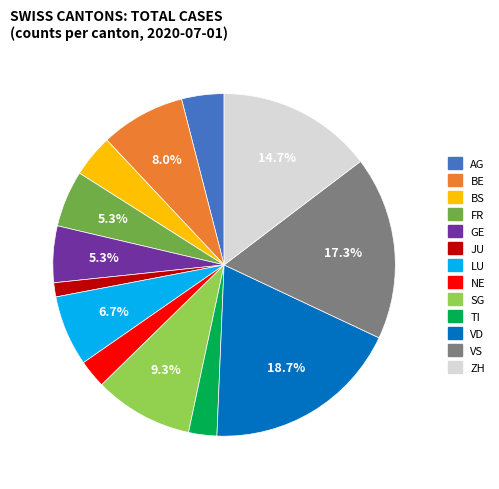

To the nearest percent, what is the combined percentage of BS and ZH?

19%